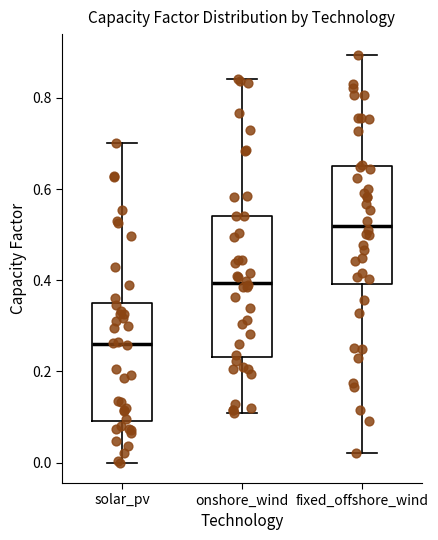

Which box's median line is the highest?

fixed_offshore_wind